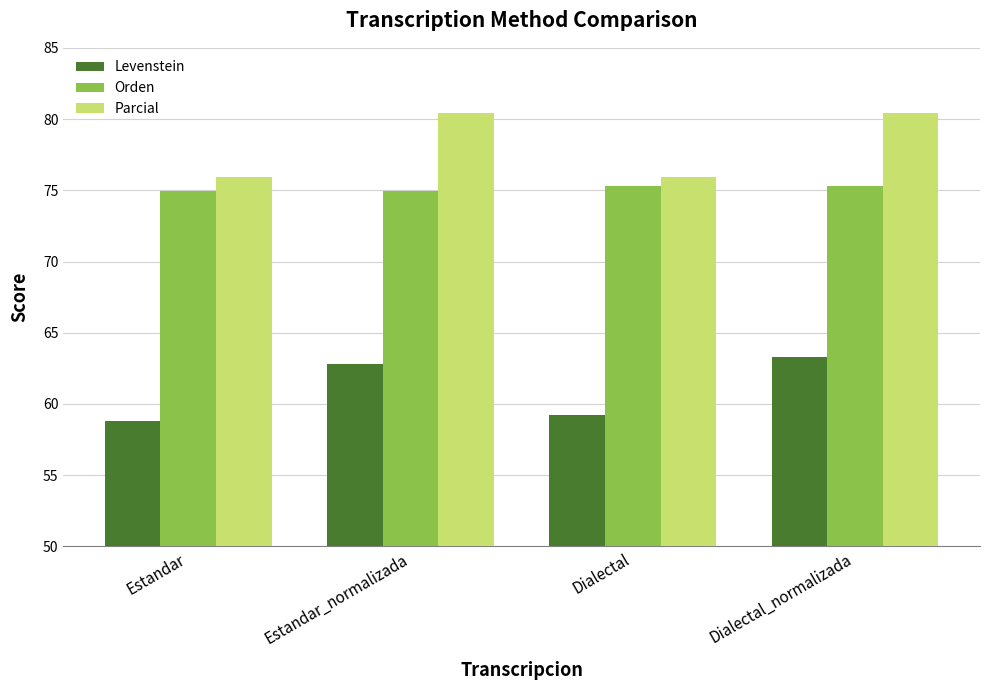

Are the bars grouped side by side (vs. stacked)?

Yes